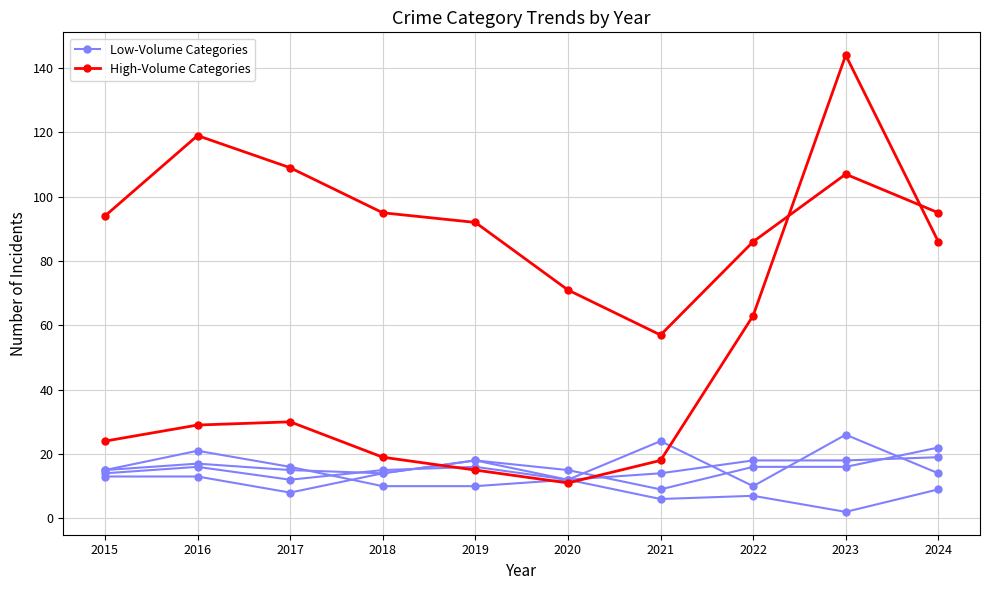

How many series are shown in this chart?

6